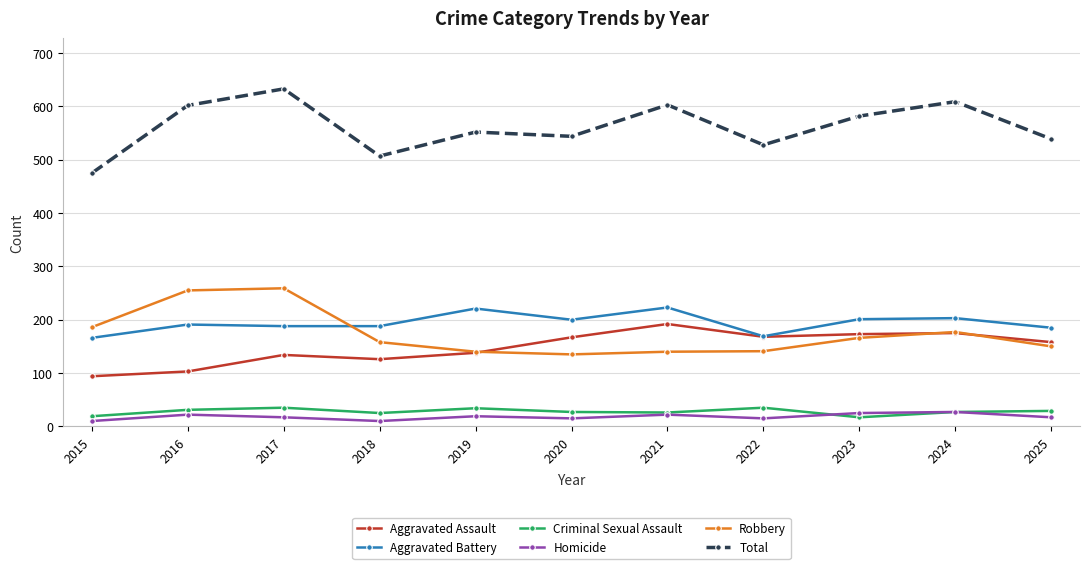

What is the value of the Robbery point at the 10th from the left?

177